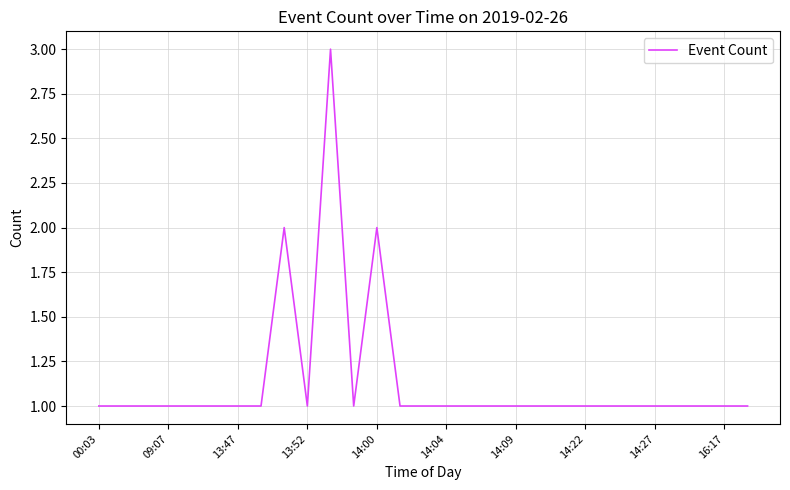

What is the greatest value displayed?

3